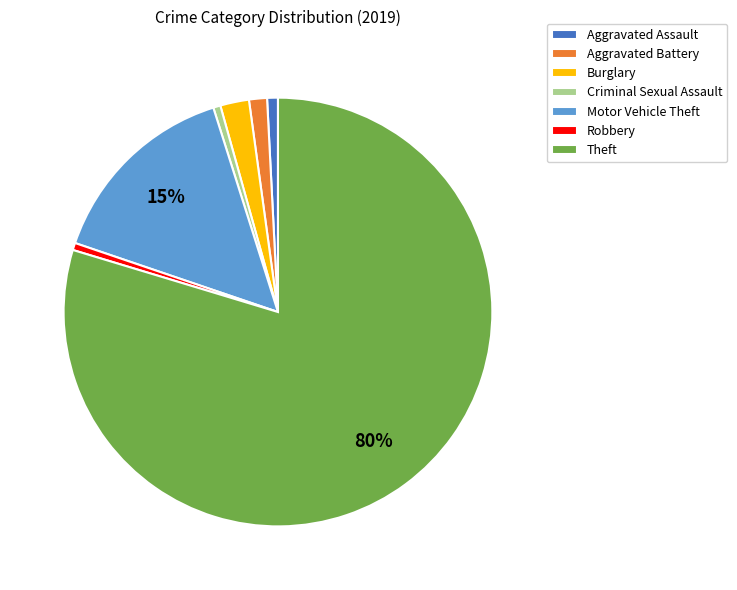

Does Theft represent more than half of the total?

Yes